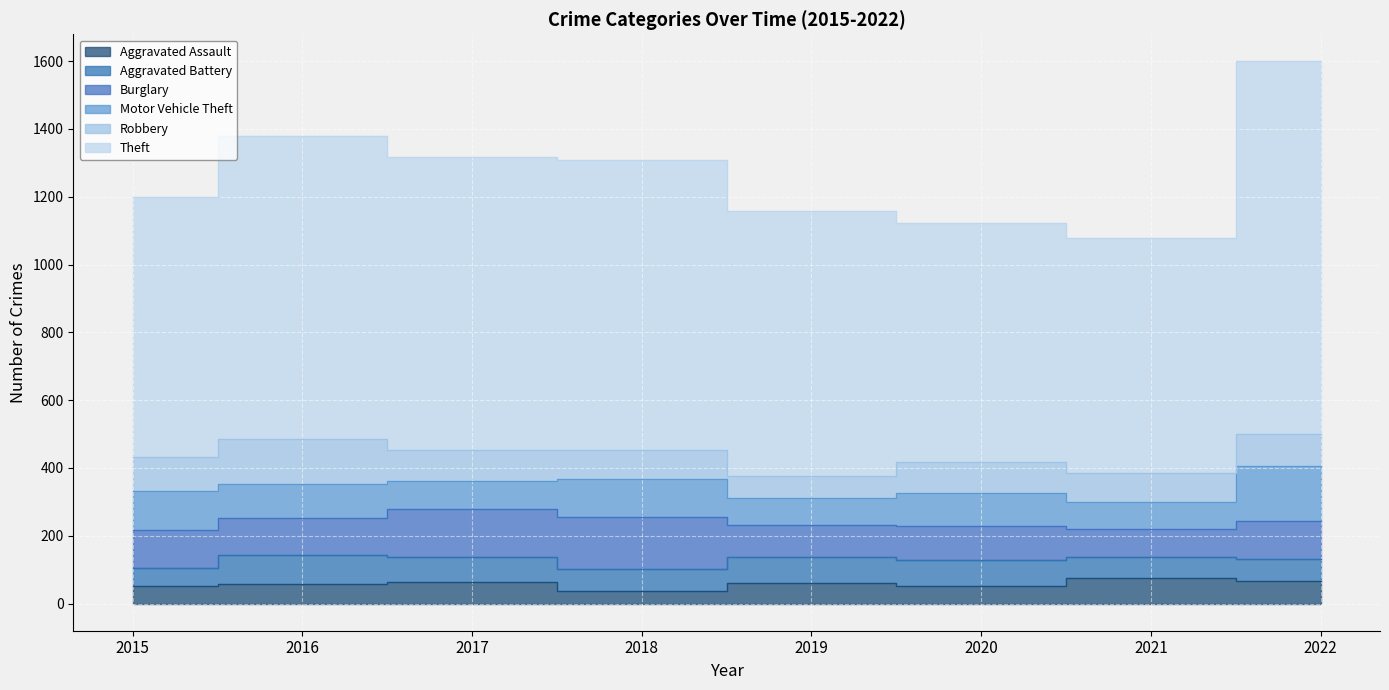

At which category does Burglary reach its first local peak?

2018